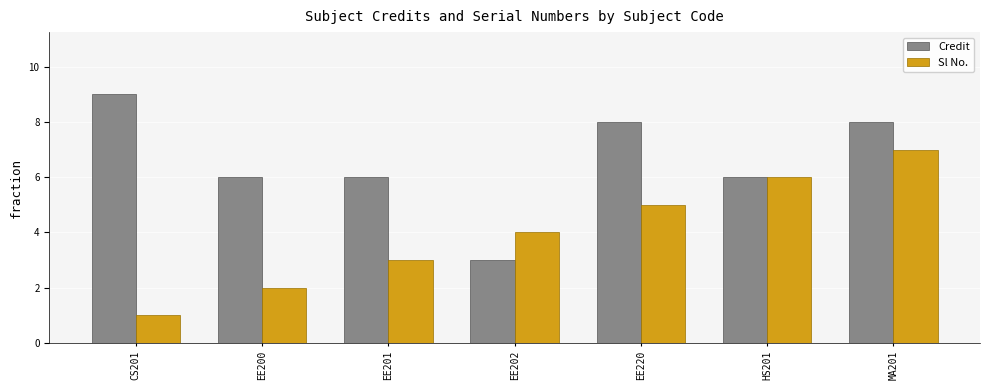

What is the difference between the maximum and minimum values in the Credit series?

6